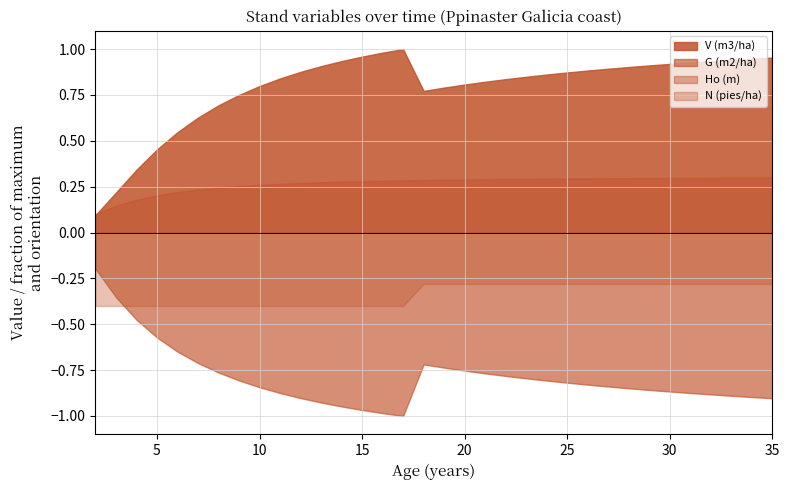

True or false: G (m2/ha) and Ho (m) intersect in this chart.

False